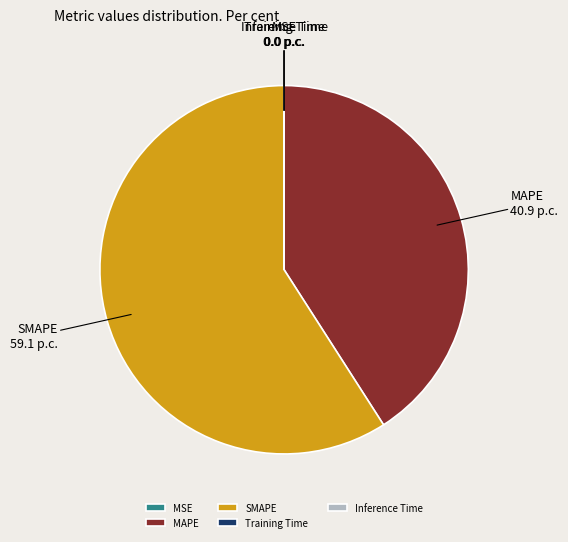

Is it true that MAPE is 52% of the pie?

False